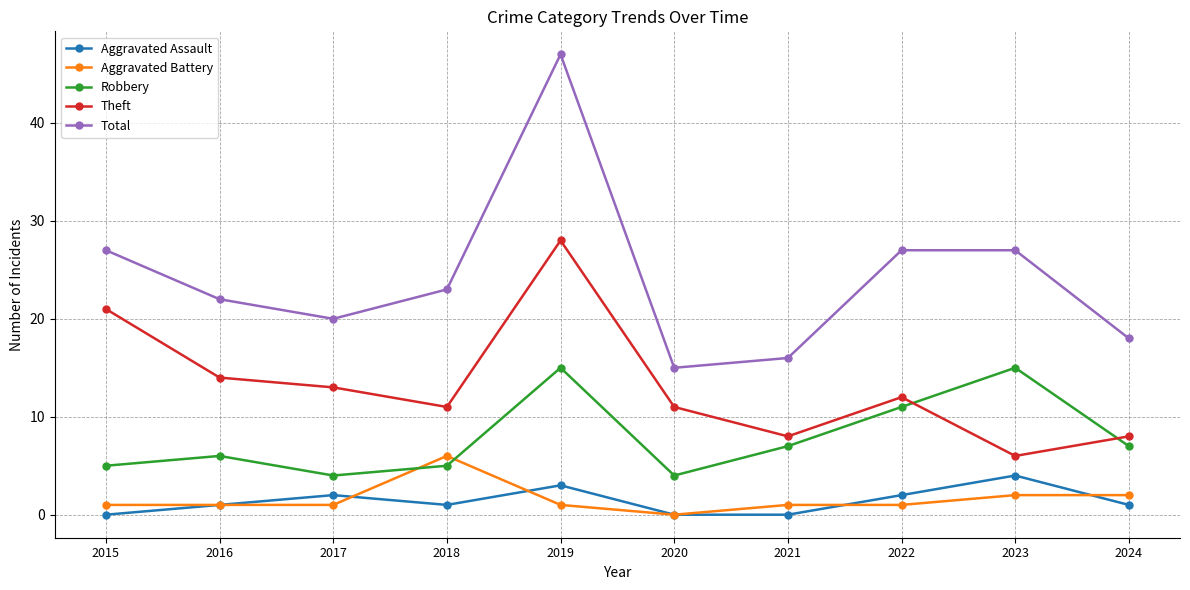

Reading right to left, extract all data points from this chart.

Aggravated Assault: 1	4	2	0	0	3	1	2	1	0
Aggravated Battery: 2	2	1	1	0	1	6	1	1	1
Robbery: 7	15	11	7	4	15	5	4	6	5
Theft: 8	6	12	8	11	28	11	13	14	21
Total: 18	27	27	16	15	47	23	20	22	27